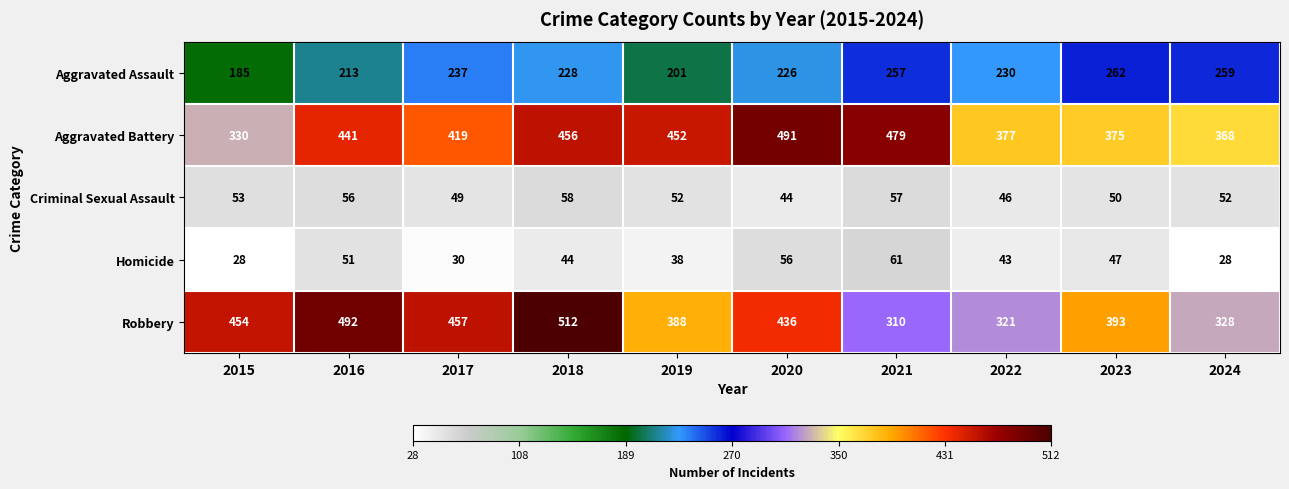

Which series has the largest total across all categories?

Aggravated Battery